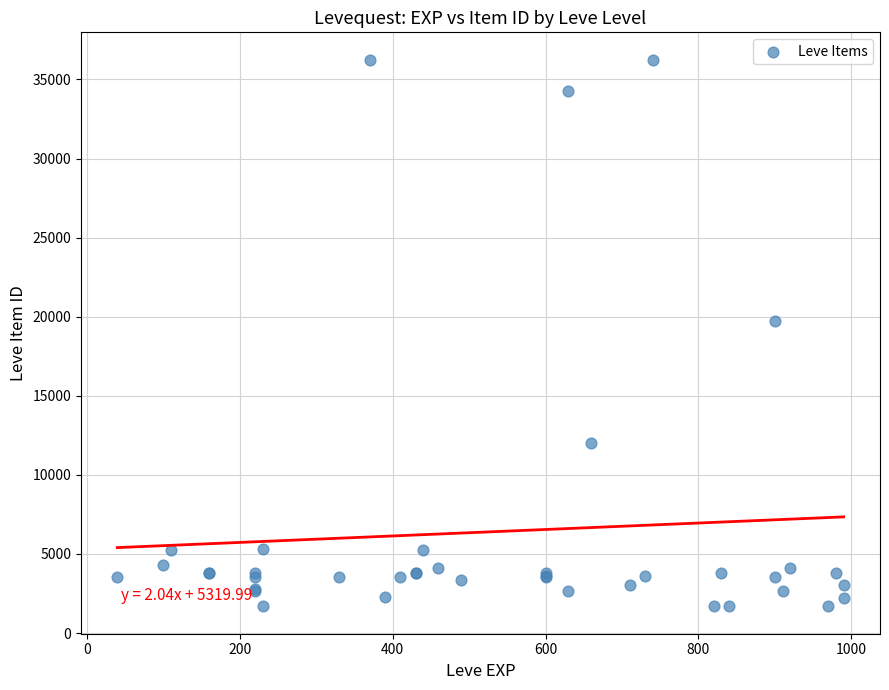

What Y value in the scatter plot is closest to 18967?

19744